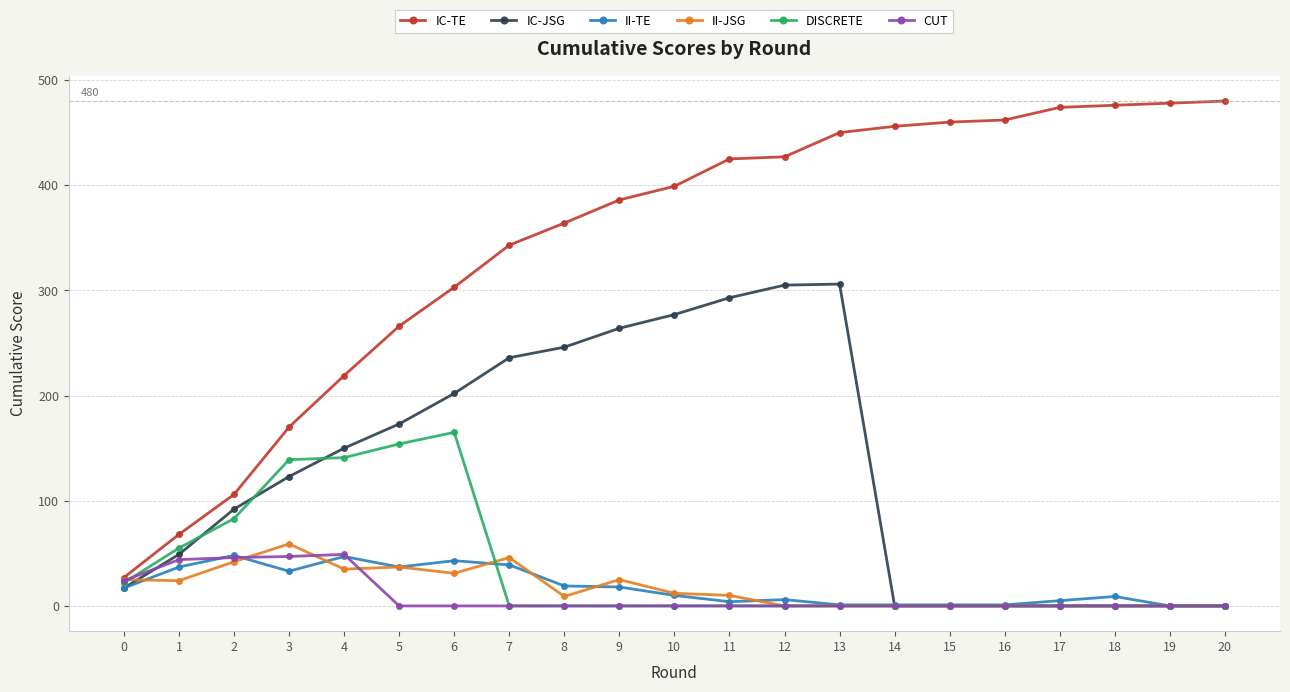

The II-TE series shows 6 at 12. True or false?

True